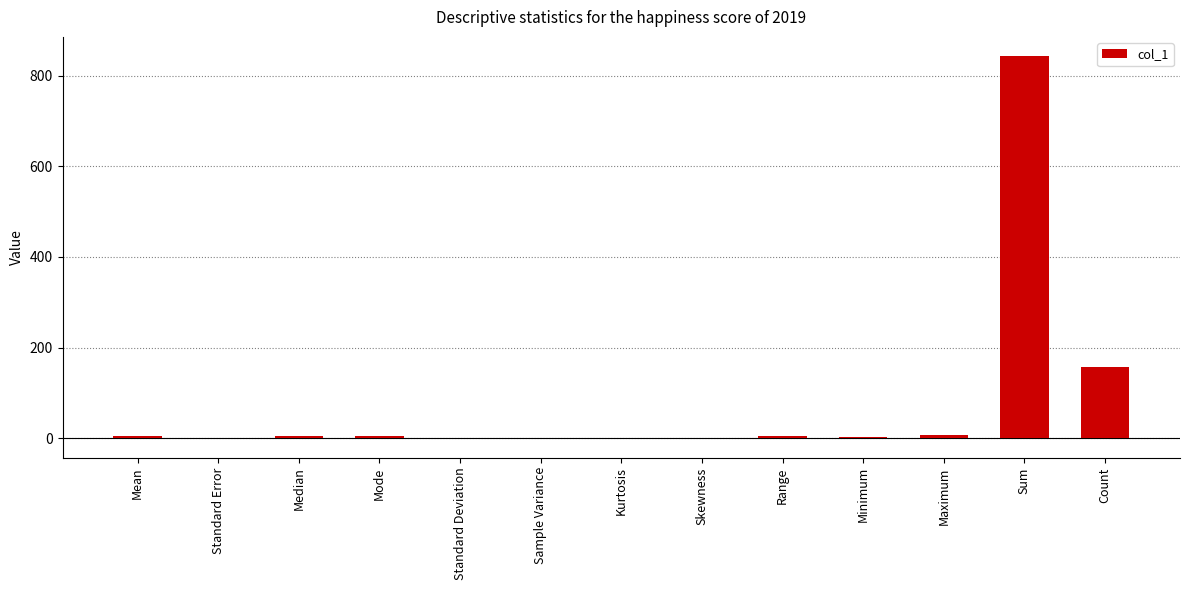

Which has a higher value, Maximum or Sum?

Sum